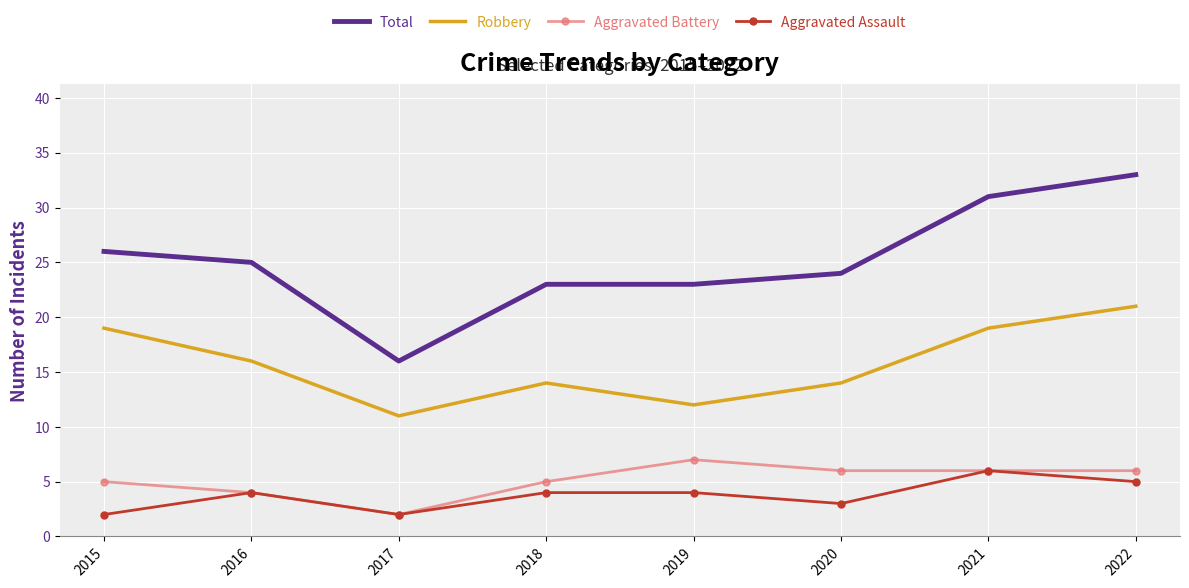

At which label does Total reach its peak?

2022